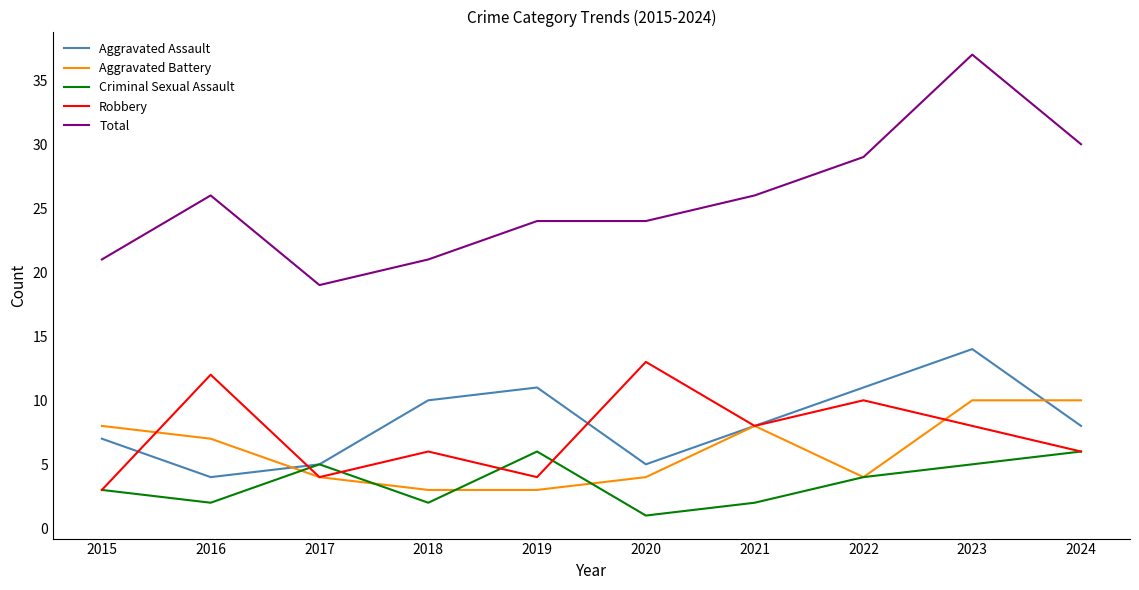

What is the difference between the Total values at 2016 and 2015?

5